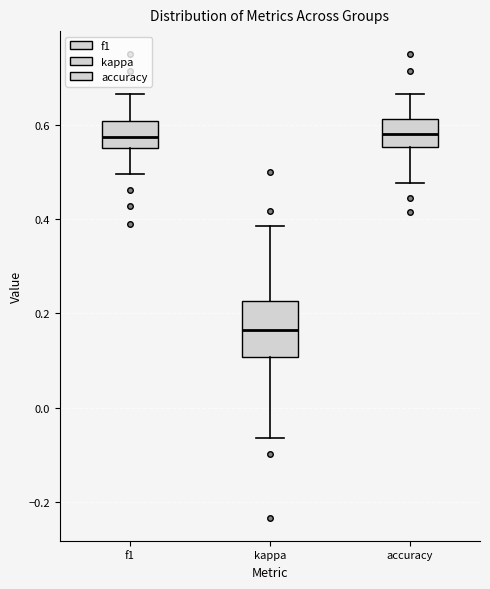

Reading left to right, read every box against the y-axis: the position of its median line, the range the box covers, and the ends of its whiskers. The values are not printed on the chart, so give them approximately, as read against the axis.

f1: median 0.58, box 0.56 to 0.60, whiskers 0.50 to 0.66
kappa: median 0.16, box 0.10 to 0.22, whiskers -0.06 to 0.38
accuracy: median 0.58, box 0.56 to 0.62, whiskers 0.48 to 0.66